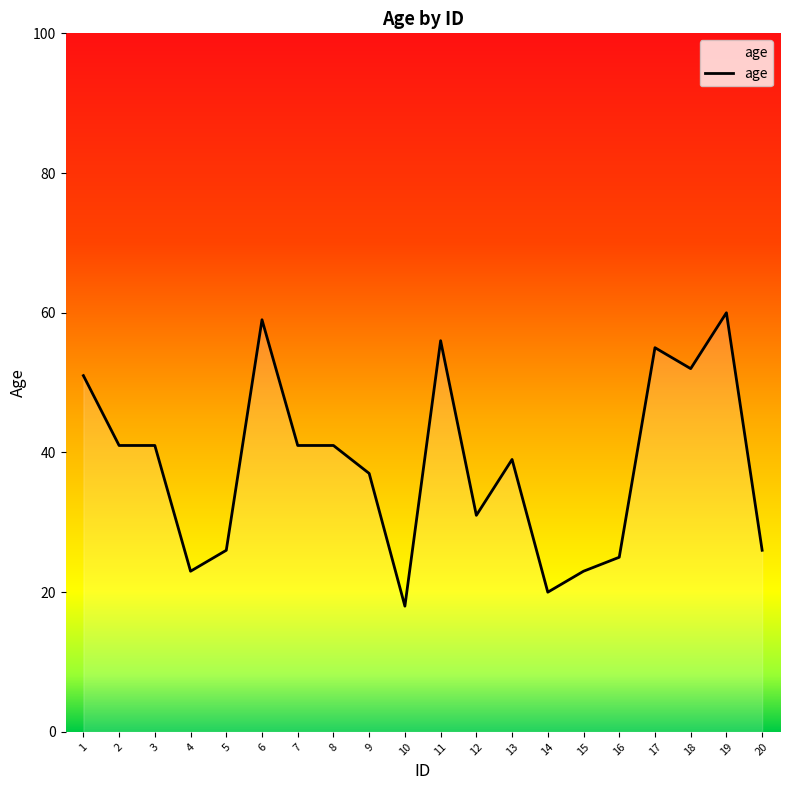

Which label corresponds to the smallest value in the chart?

10